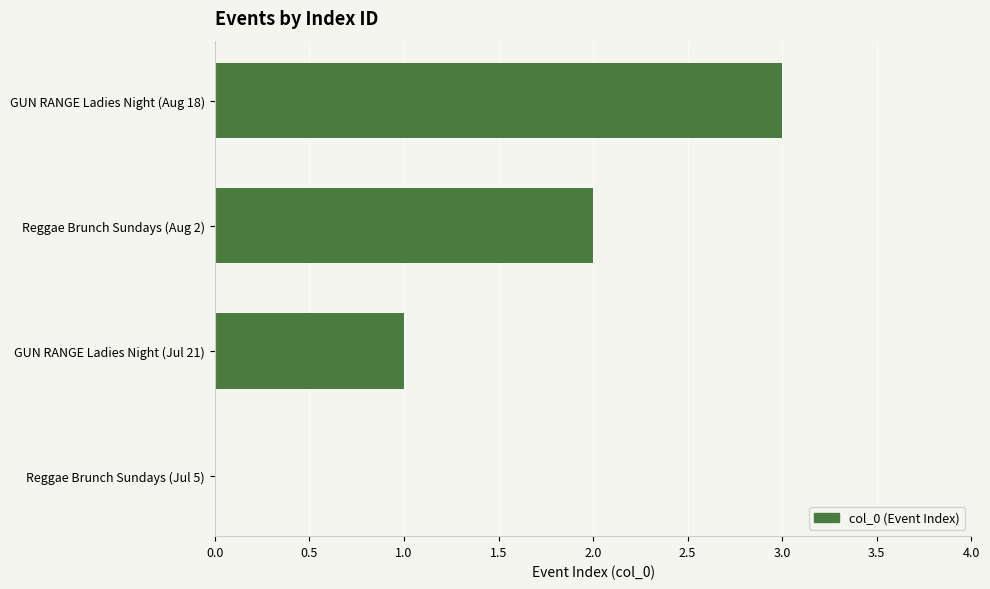

What is the change in value from Reggae Brunch Sundays (Jul 5) to Reggae Brunch Sundays (Aug 2)?

+2